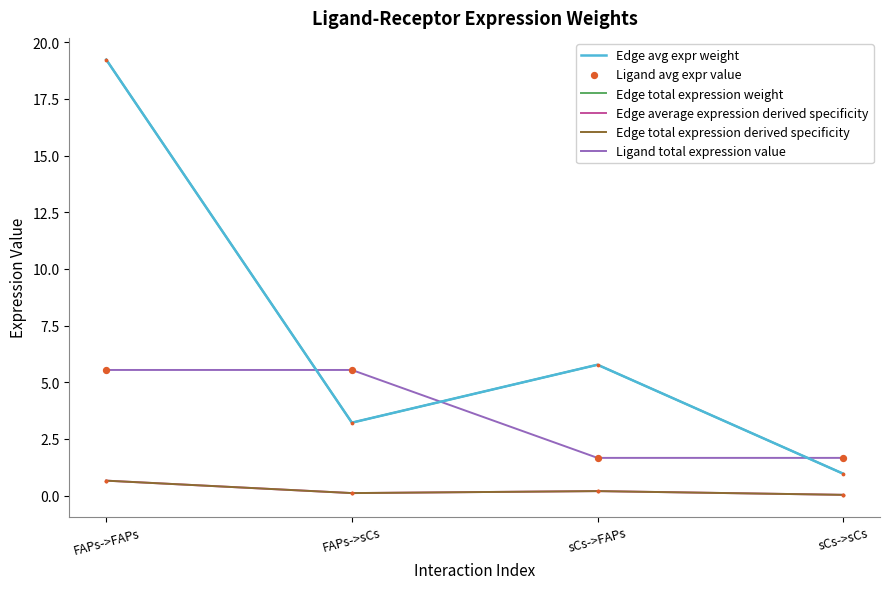

Is this an area chart (filled region under the line)?

No